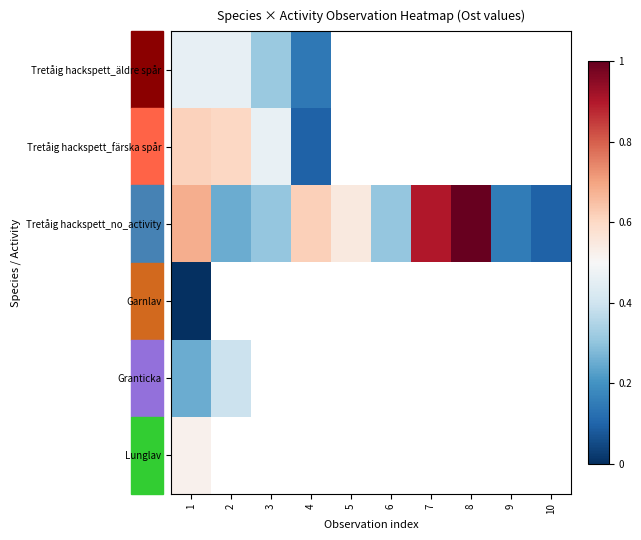

Between 2 and 6, which is larger?

6